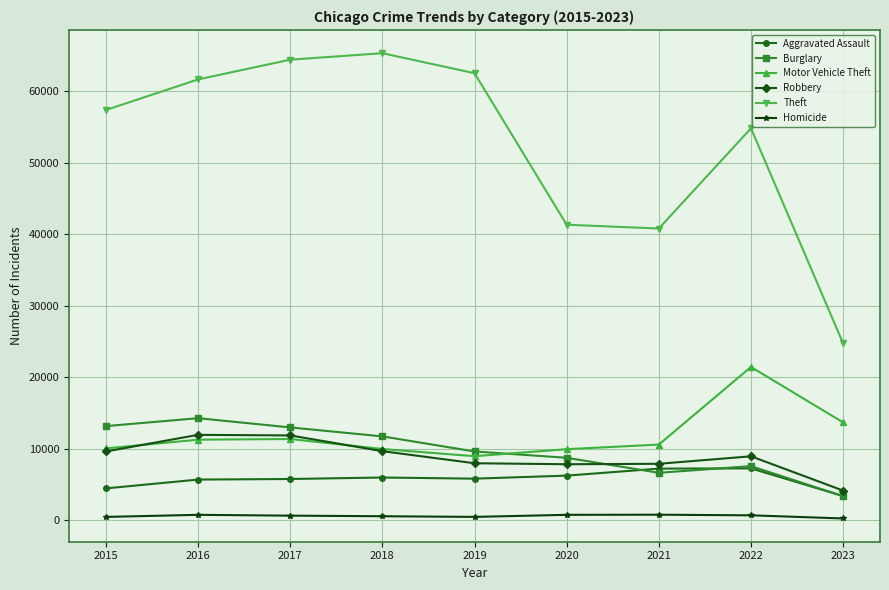

Between 2015 and 2019, which series saw the biggest shift?

Theft